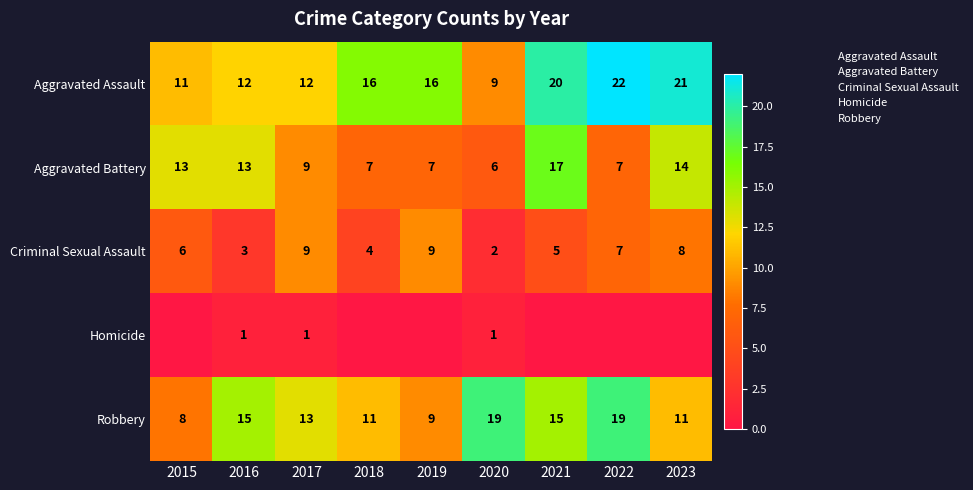

Which category has the highest value across all series?

2022